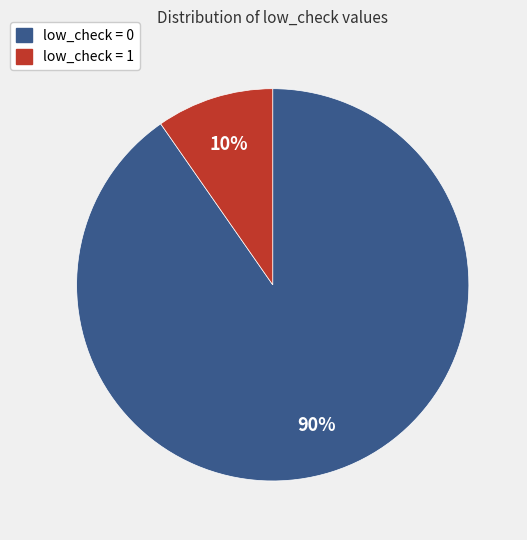

How many slices are in this pie chart?

2